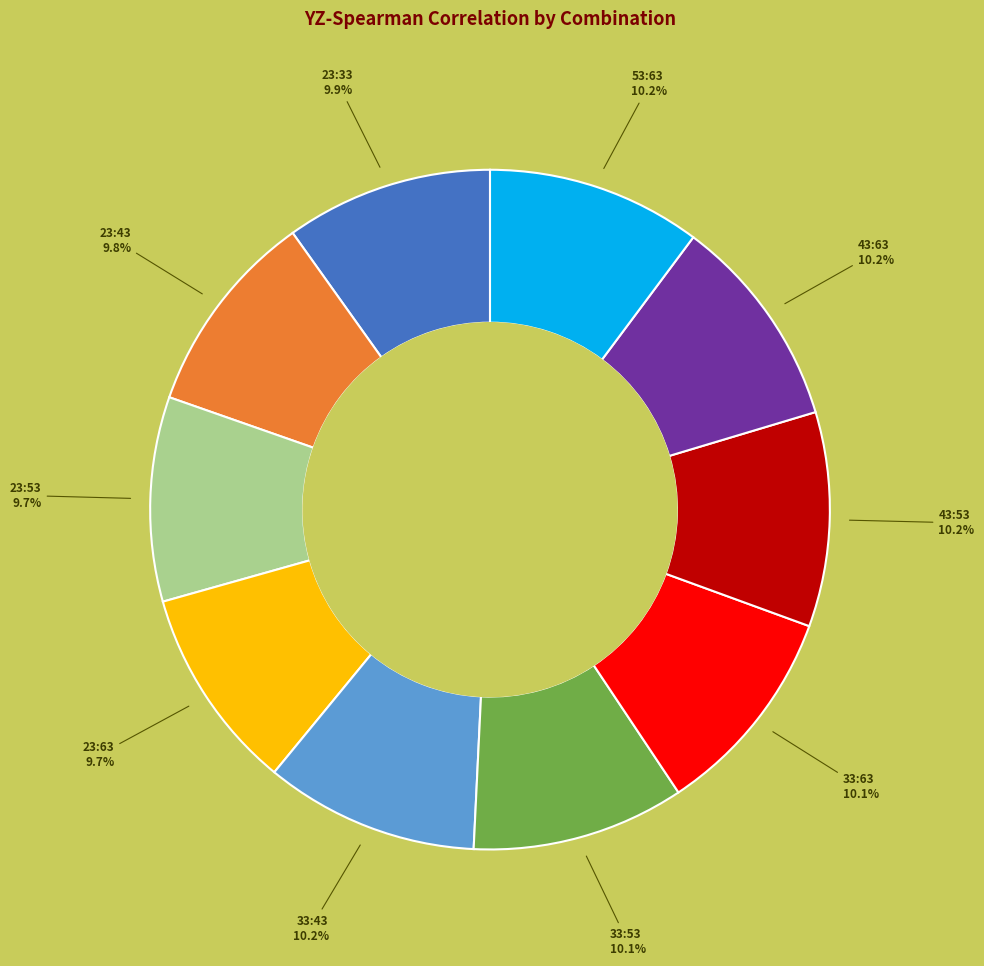

Is there a majority slice in this chart?

No